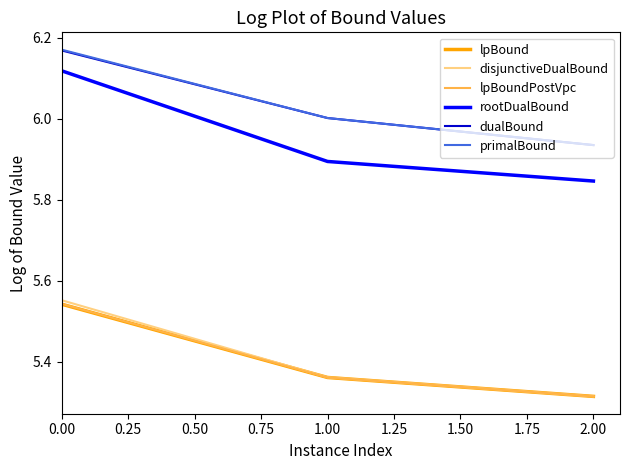

List the labels in order of lpBound value, largest first.

0.00, 1.00, 2.00